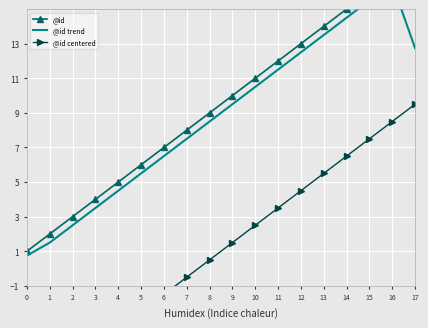

What is the sum of all @id centered values?

18.0